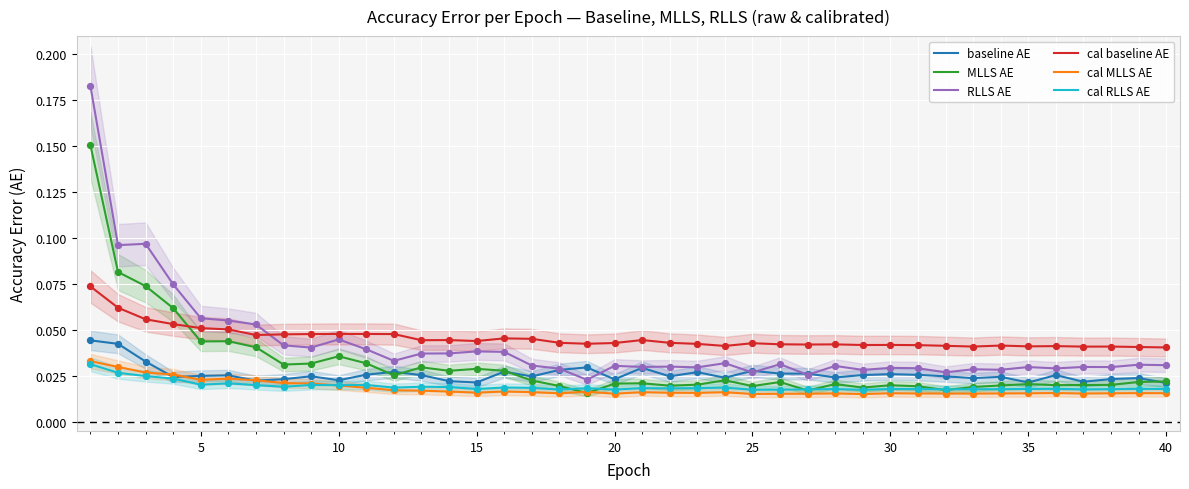

At how many categories does at least one series exceed 0?

40